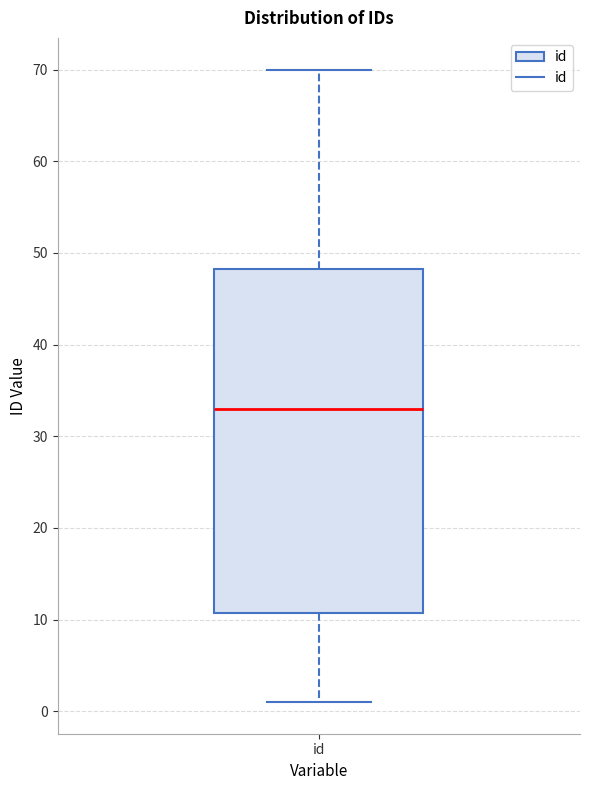

Where is the upper edge of the box for id on the y-axis? The values are not printed on the chart, so give them approximately, as read against the axis.

48